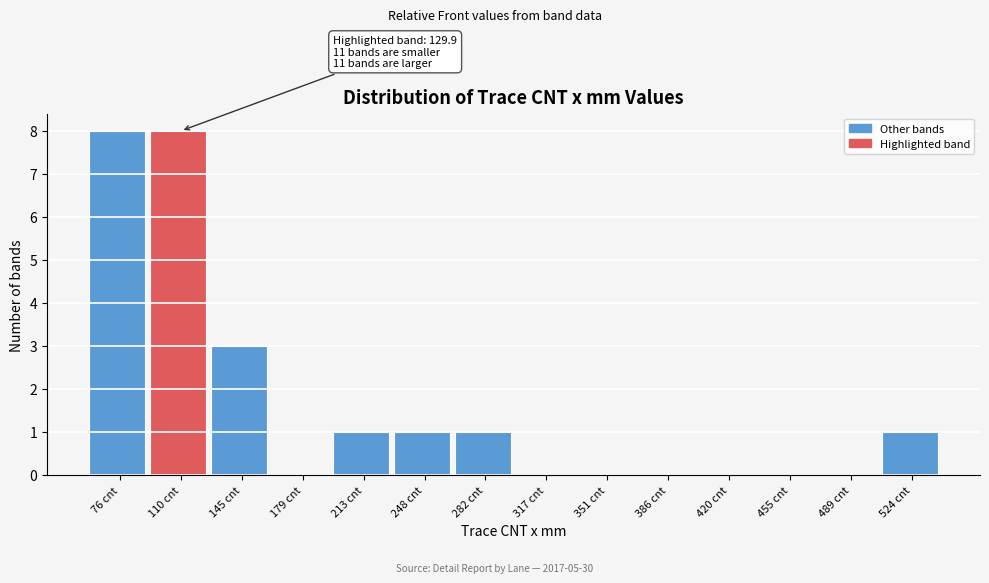

Reading left to right, what are all the values shown in this chart?

76 cnt=8	110 cnt=8	145 cnt=3	179 cnt=0	213 cnt=1	248 cnt=1	282 cnt=1	317 cnt=0	351 cnt=0	386 cnt=0	420 cnt=0	455 cnt=0	489 cnt=0	524 cnt=1